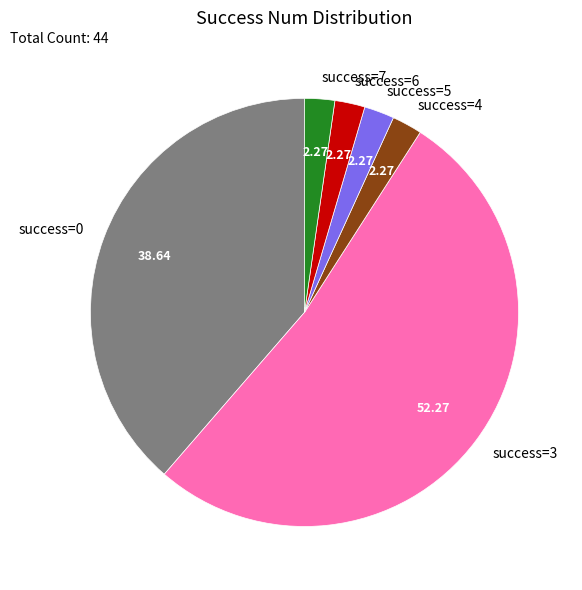

Which category accounts for the majority?

success=3